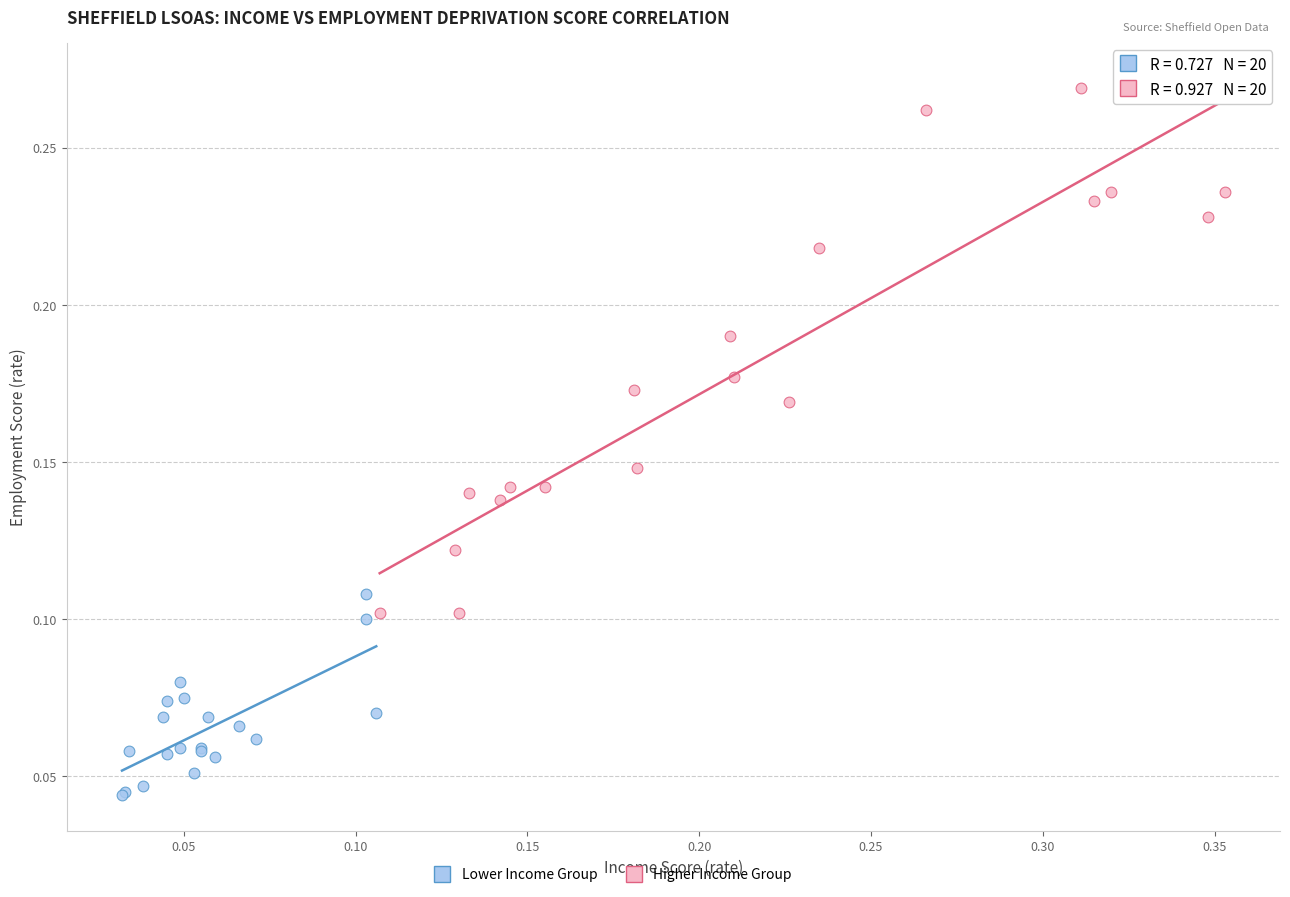

What are all the series names shown in the legend?

Lower Income Group, Higher Income Group